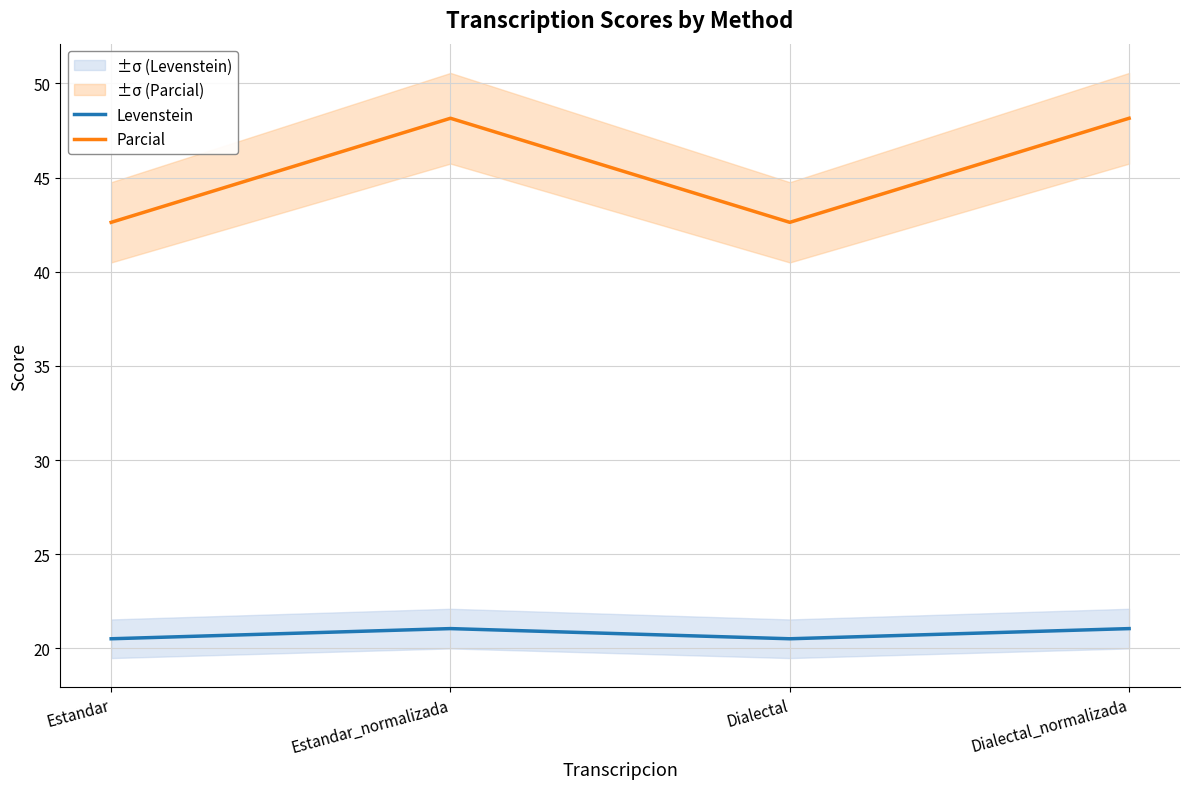

What is the difference between the Levenstein values at Estandar_normalizada and Estandar?

0.5